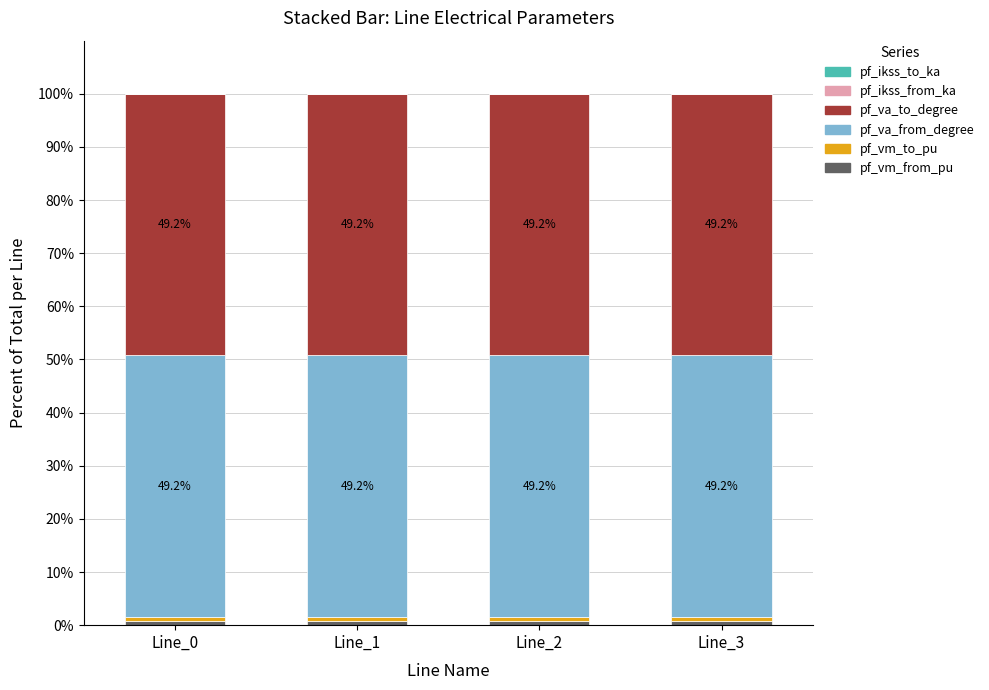

Count the number of data series in this chart.

4